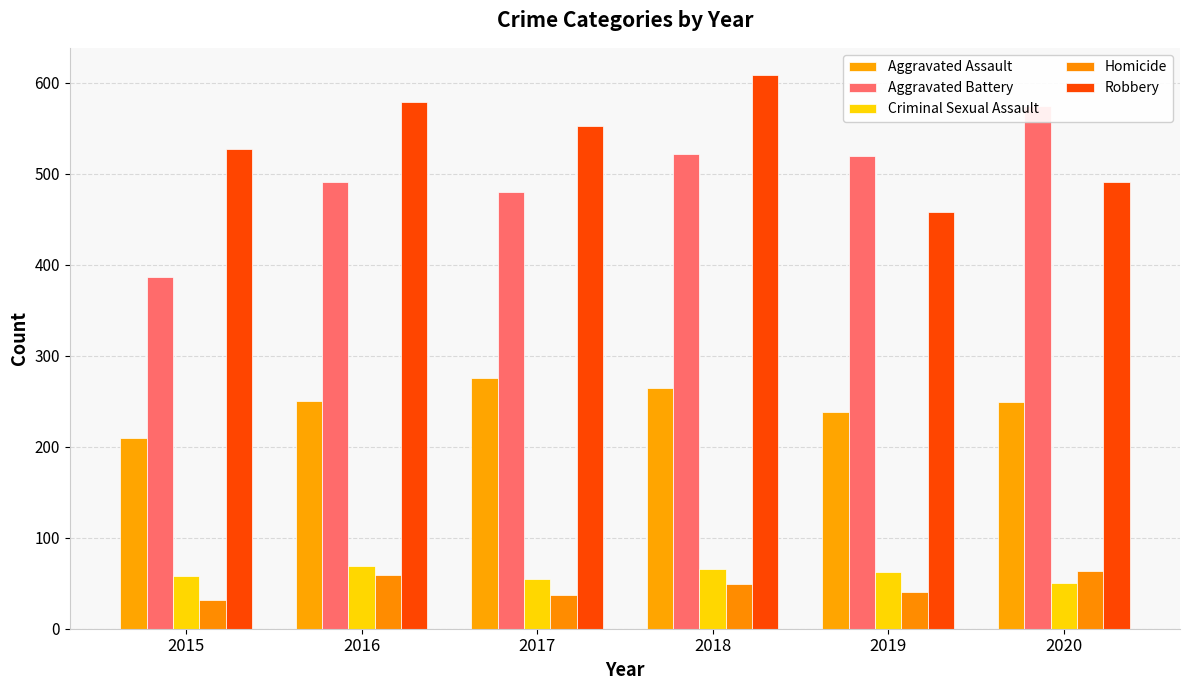

Between 2017 and 2019, which series saw the biggest shift?

Robbery